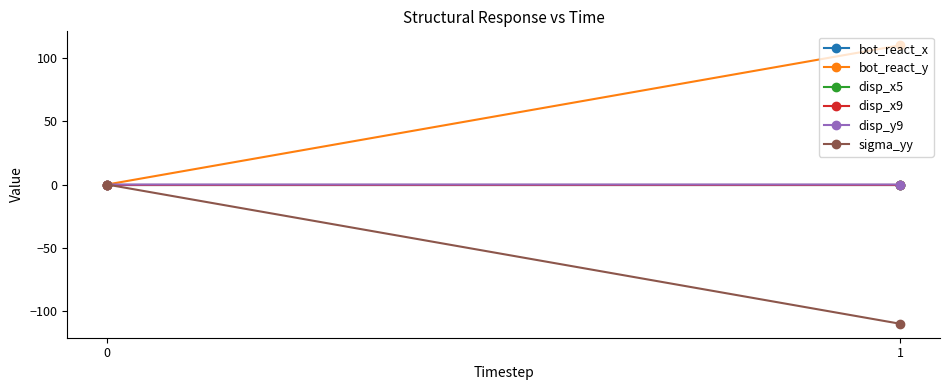

Reading left to right, what are all the values shown in this chart?

bot_react_x: 0=0.0	1=0.0
bot_react_y: 0=0.0	1=109.9
disp_x5: 0=0.0	1=0.0
disp_x9: 0=0.0	1=0.0
disp_y9: 0=0.0	1=-0.0
sigma_yy: 0=0.0	1=-109.9